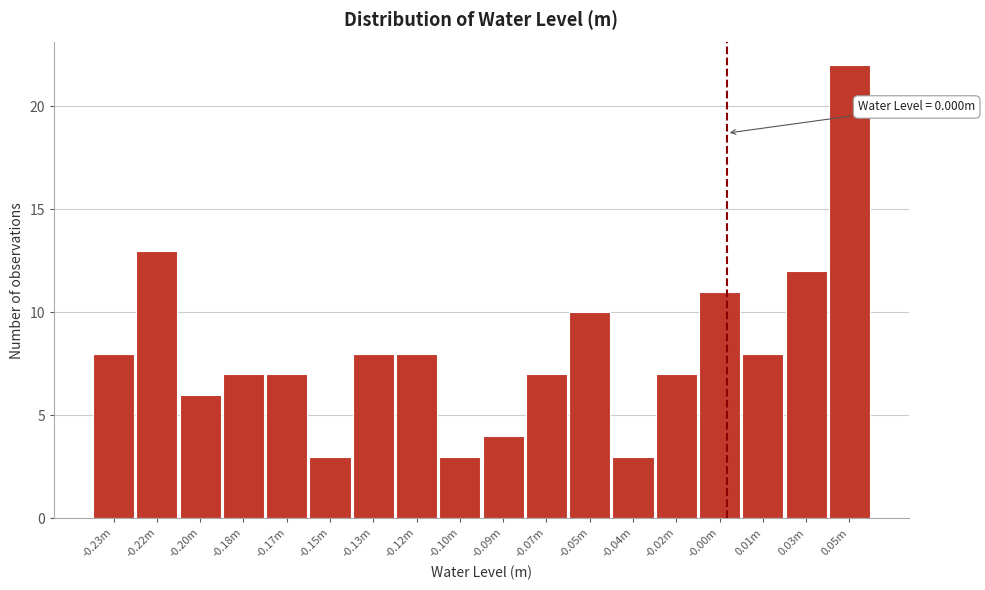

Reading right to left, list all the values displayed in this chart.

0.05m=22	0.03m=12	0.01m=8	-0.00m=11	-0.02m=7	-0.04m=3	-0.05m=10	-0.07m=7	-0.09m=4	-0.10m=3	-0.12m=8	-0.13m=8	-0.15m=3	-0.17m=7	-0.18m=7	-0.20m=6	-0.22m=13	-0.23m=8